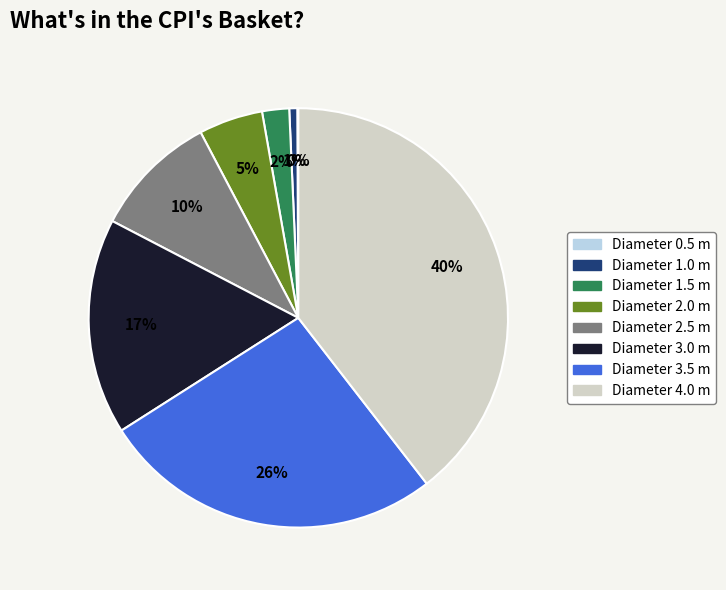

Is there a majority slice in this chart?

No